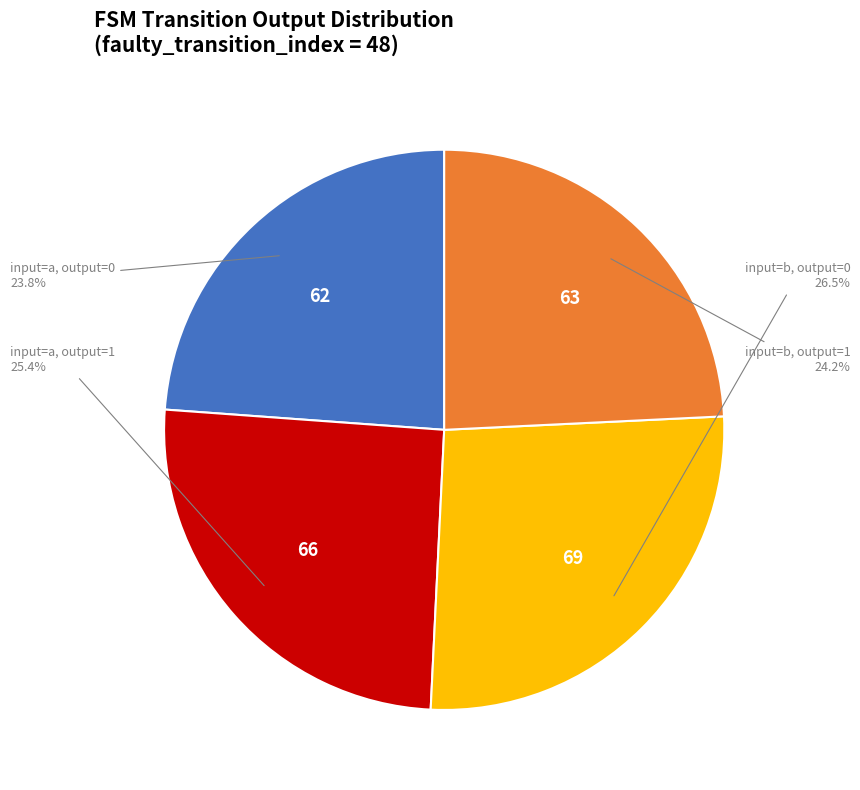

What percentage is NOT represented by input=b, output=1?

75.8%